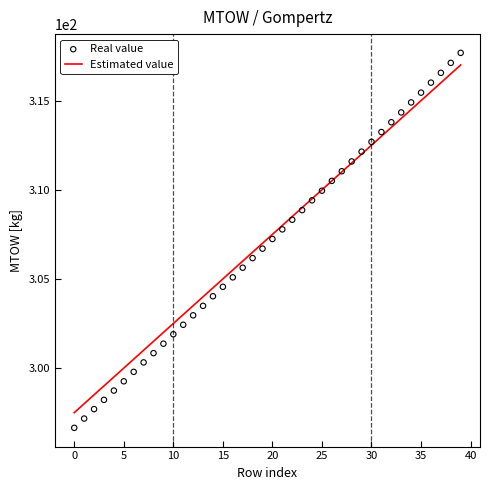

Which series reaches the minimum Y coordinate?

Real value